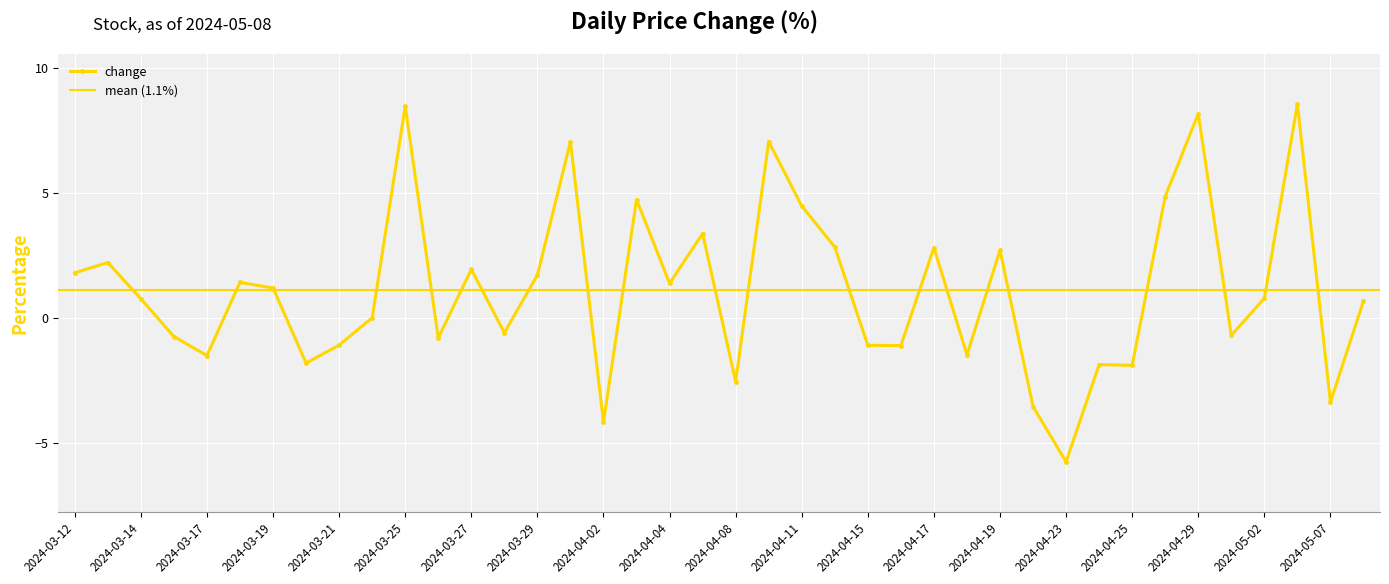

What is the difference between the maximum and minimum values?

14.3